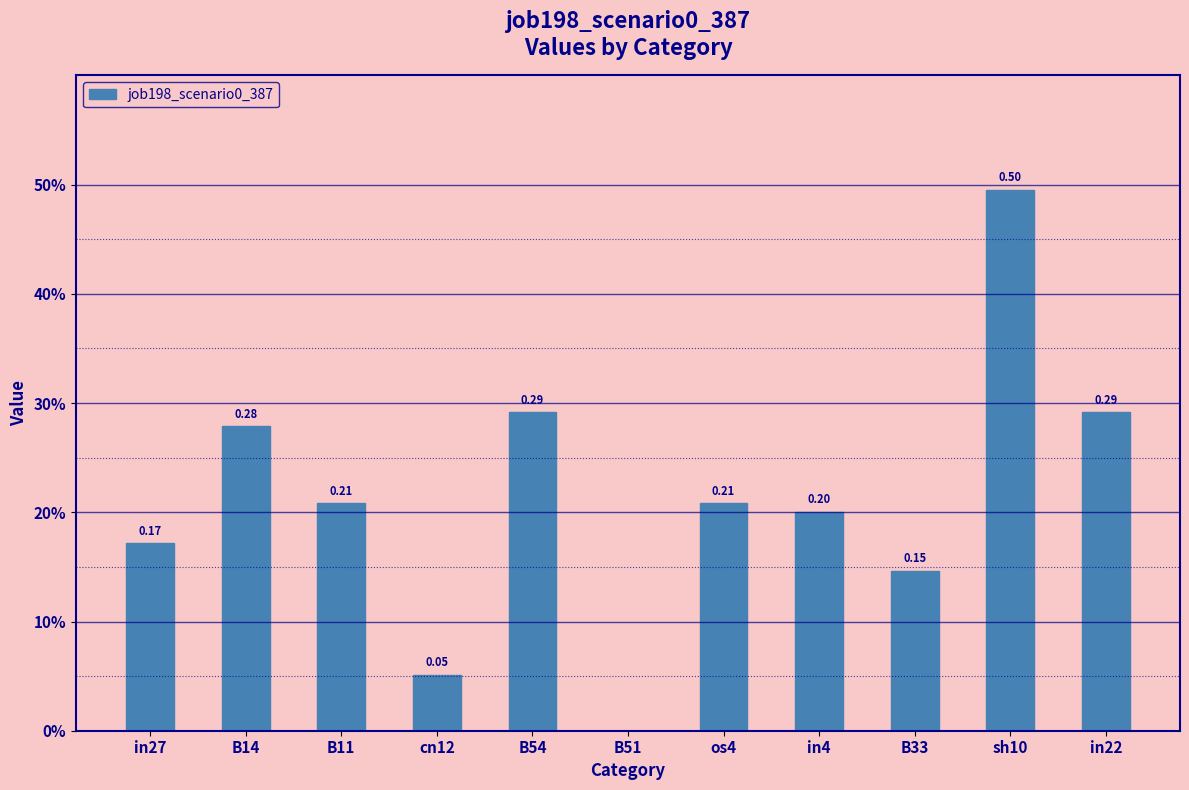

Which has a higher value, B14 or in27?

B14